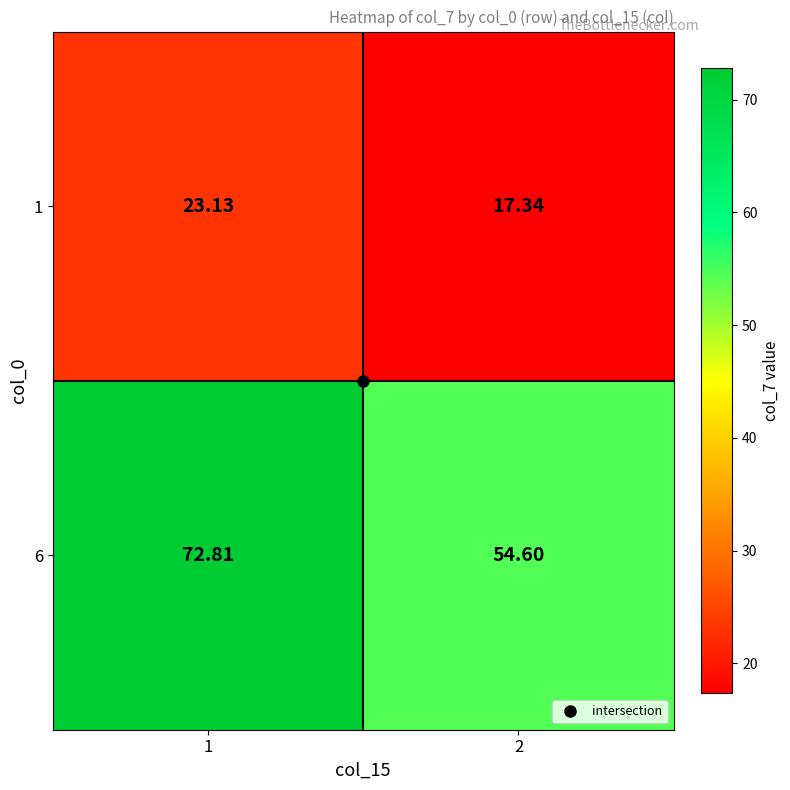

Which series has the largest total across all categories?

6